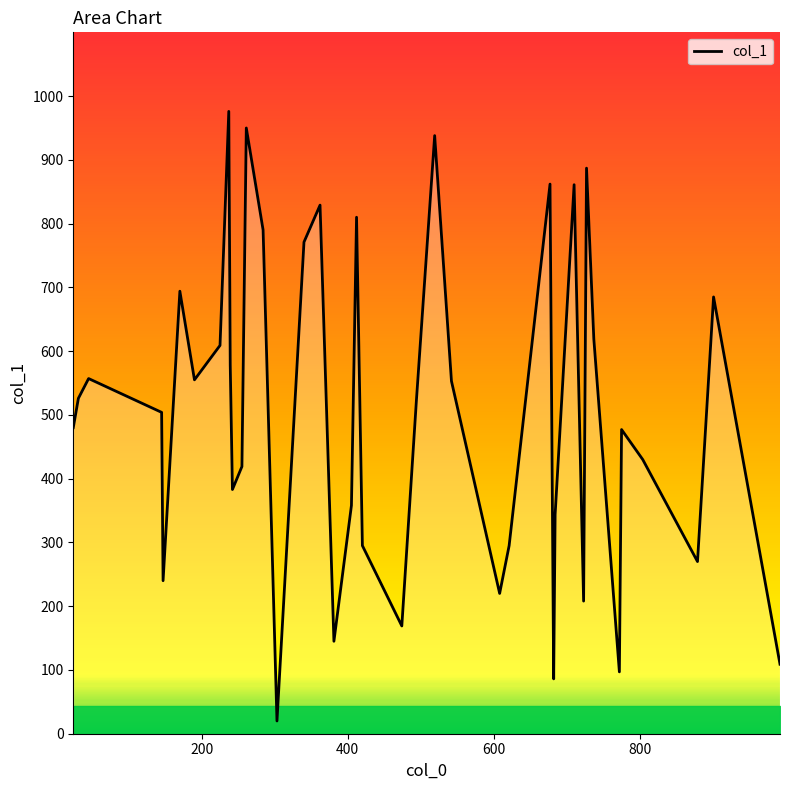

What is the maximum value shown in the chart?

976